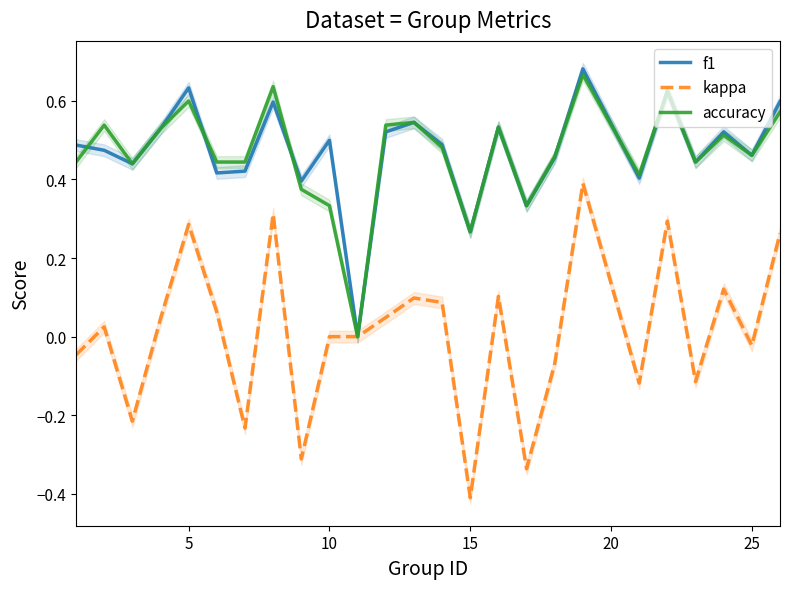

The kappa series shows 0.0 at 10. True or false?

True